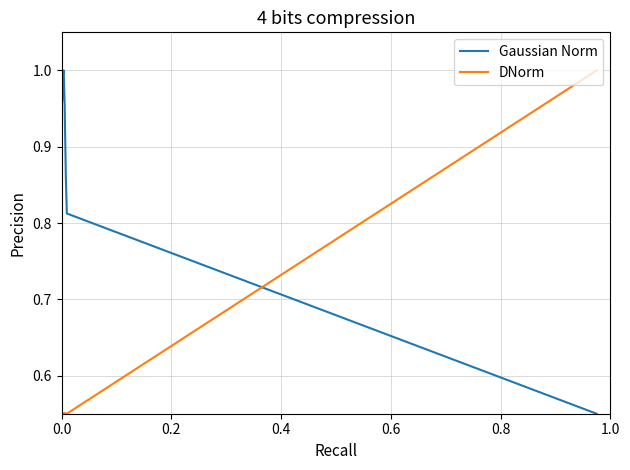

True or false: DNorm and Gaussian Norm intersect in this chart.

True